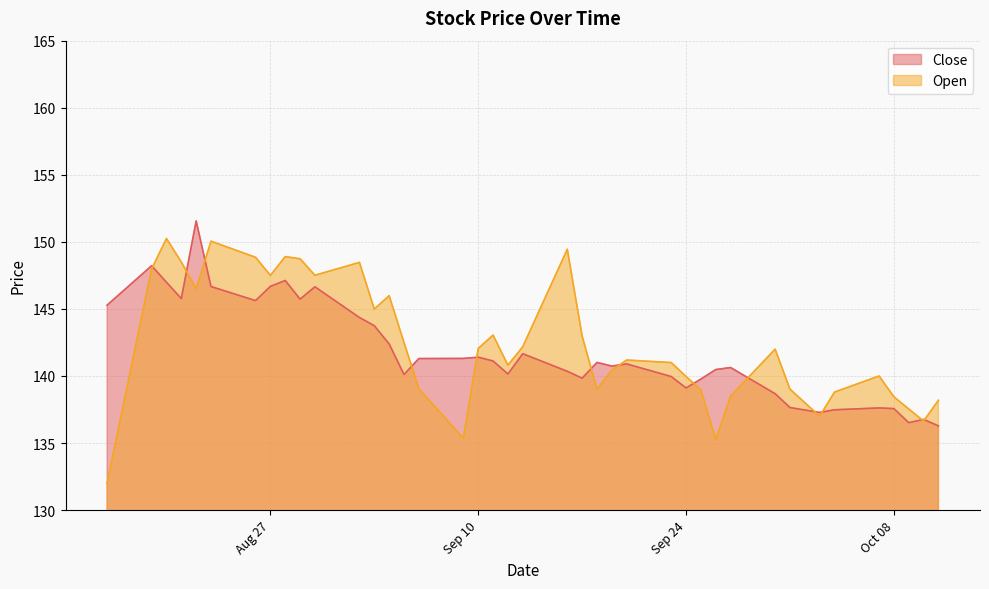

What is the label of the 20th point from the right?

2024-09-13